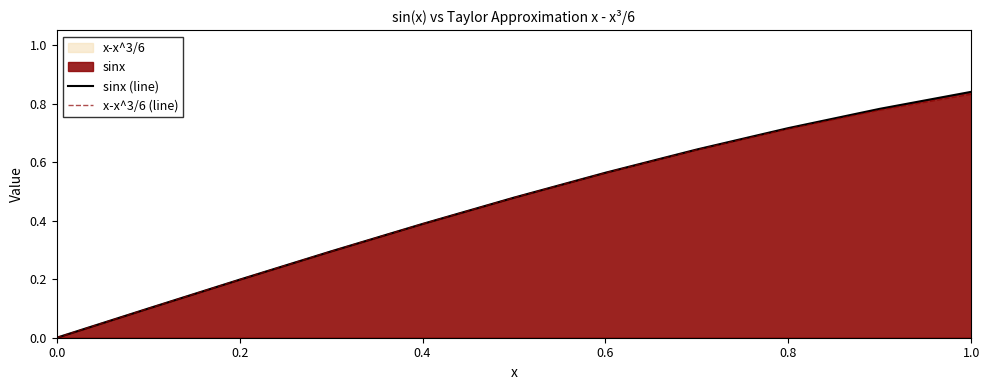

At how many categories does at least one series exceed 0?

10